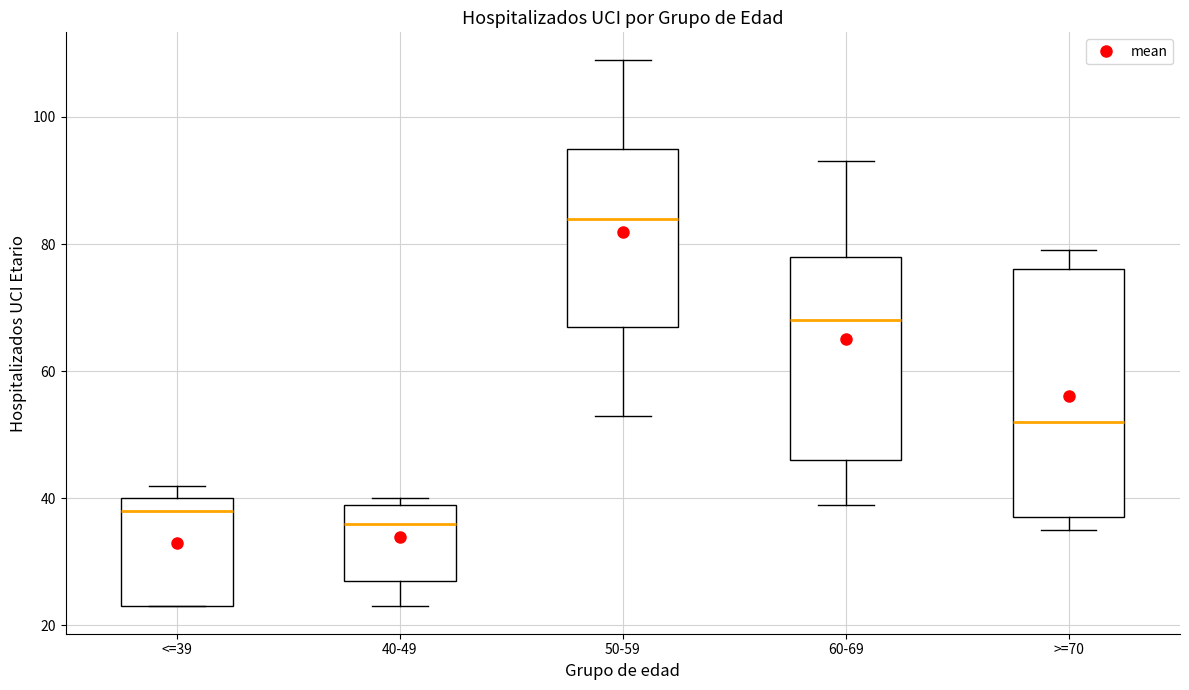

Reading left to right, read every box against the y-axis: the position of its median line, the range the box covers, and the ends of its whiskers. The values are not printed on the chart, so give them approximately, as read against the axis.

<=39: median 38, box 24 to 40, whiskers 24 to 42
40-49: median 36, box 28 to 40, whiskers 24 to 40 (just above the box's upper edge)
50-59: median 84, box 68 to 96, whiskers 54 to 110
60-69: median 68, box 46 to 78, whiskers 40 to 94
>=70: median 52, box 38 to 76, whiskers 36 to 80